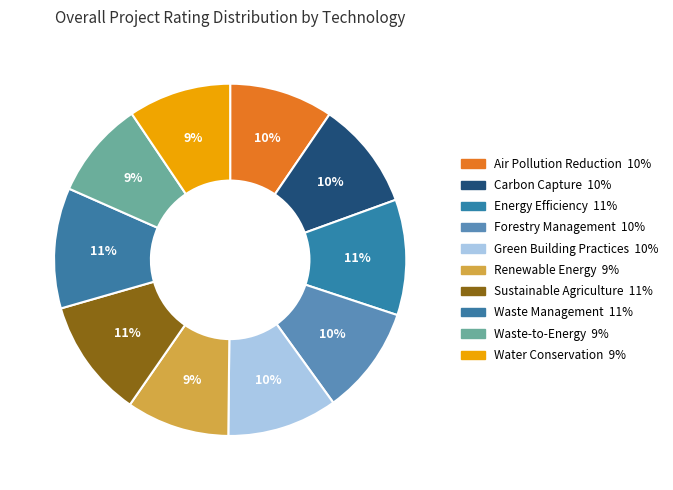

Count the number of slices in the pie.

10